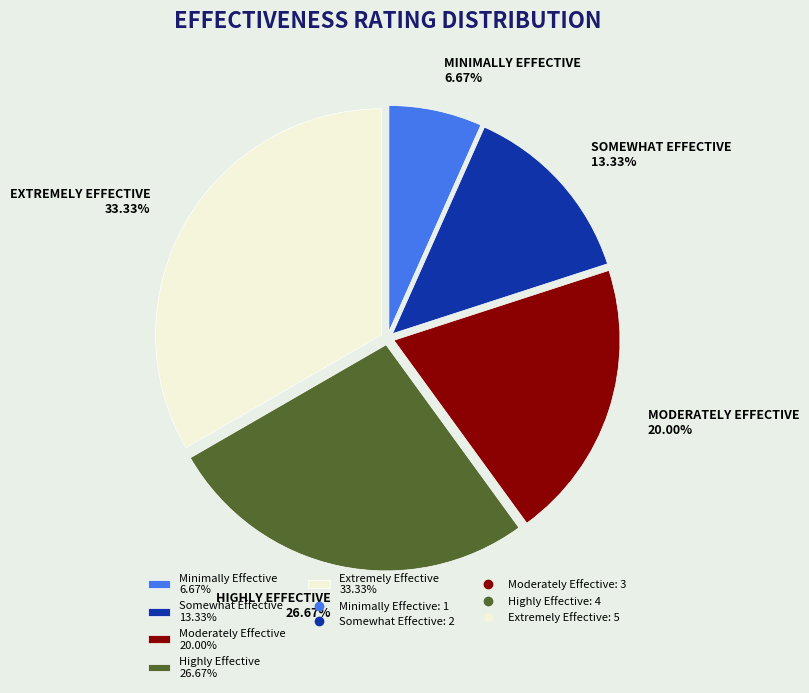

Is there a majority slice in this chart?

No